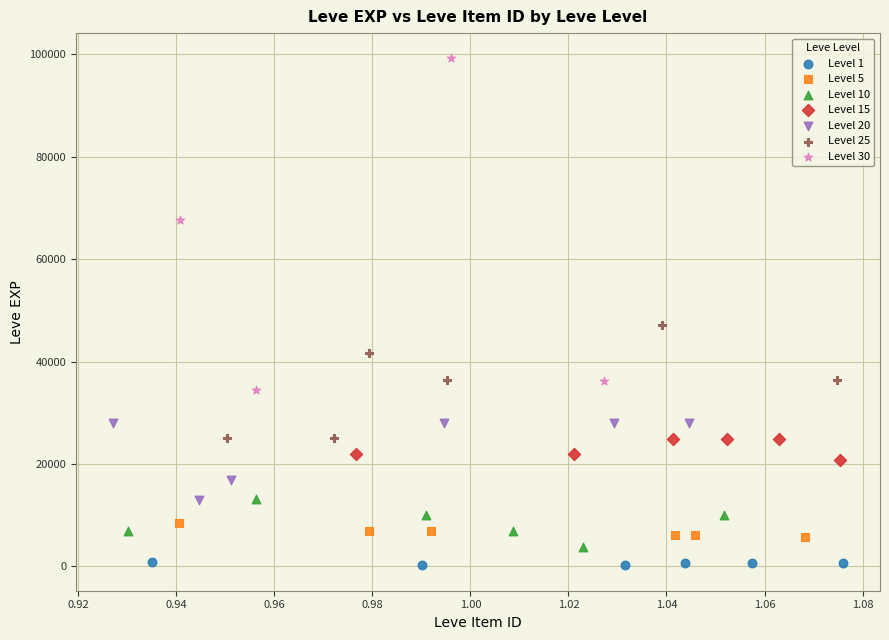

Which series has the largest Y range (max minus min)?

Level 30